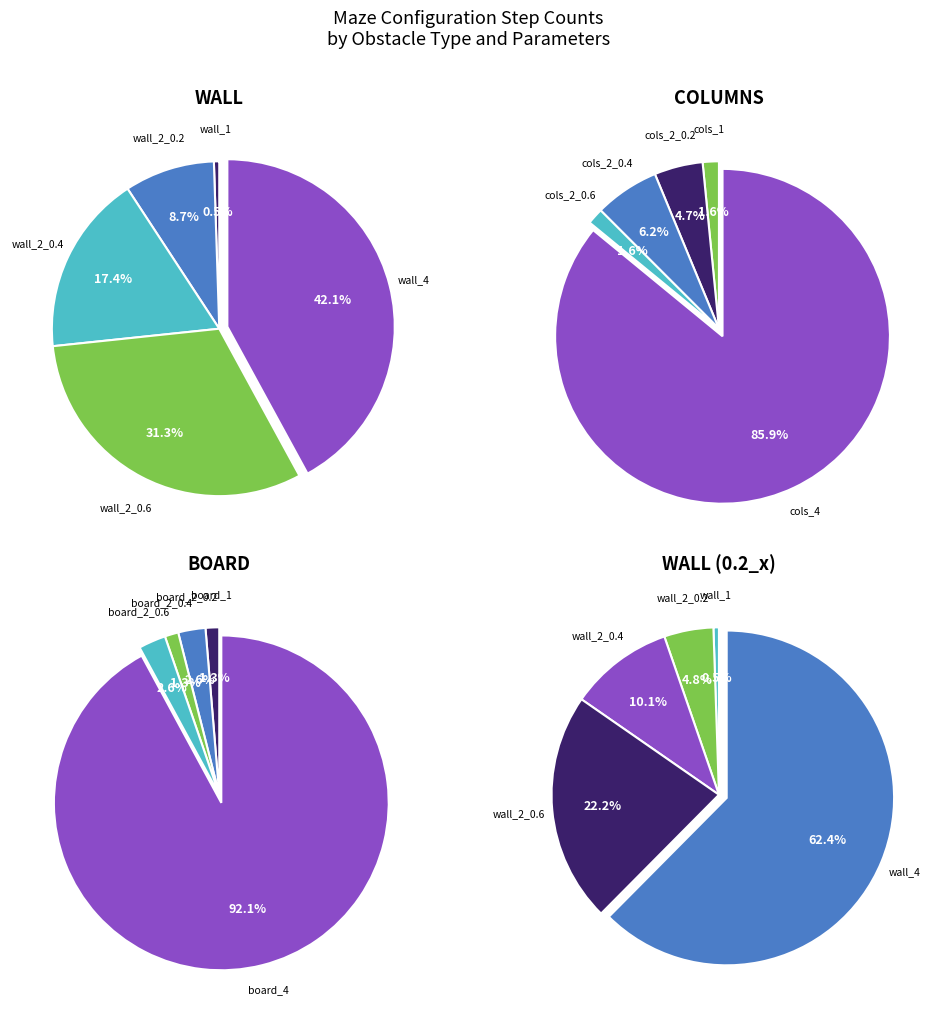

Does 17 account for over 50% of the chart?

No